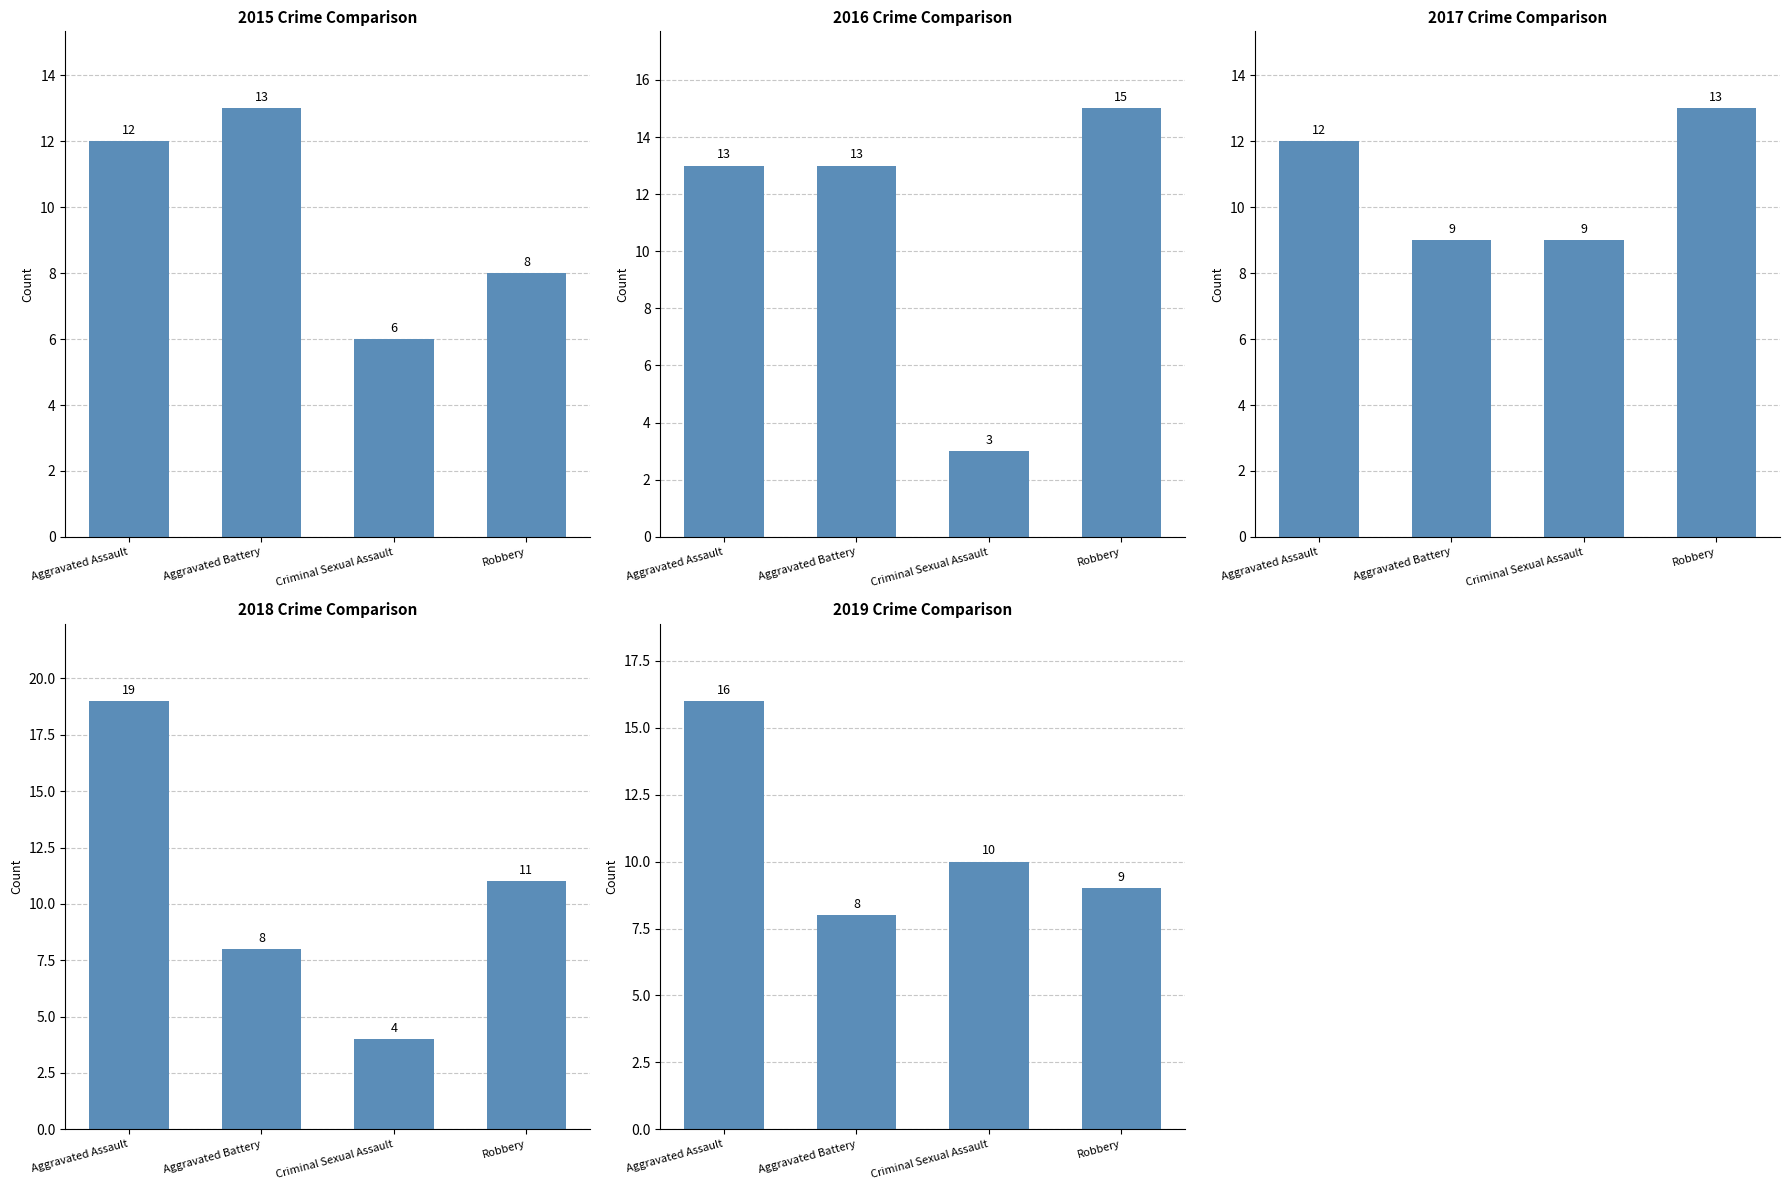

At Criminal Sexual Assault, list the series in order from smallest to largest.

2020, 2016, 2018, 2015, 2017, 2019